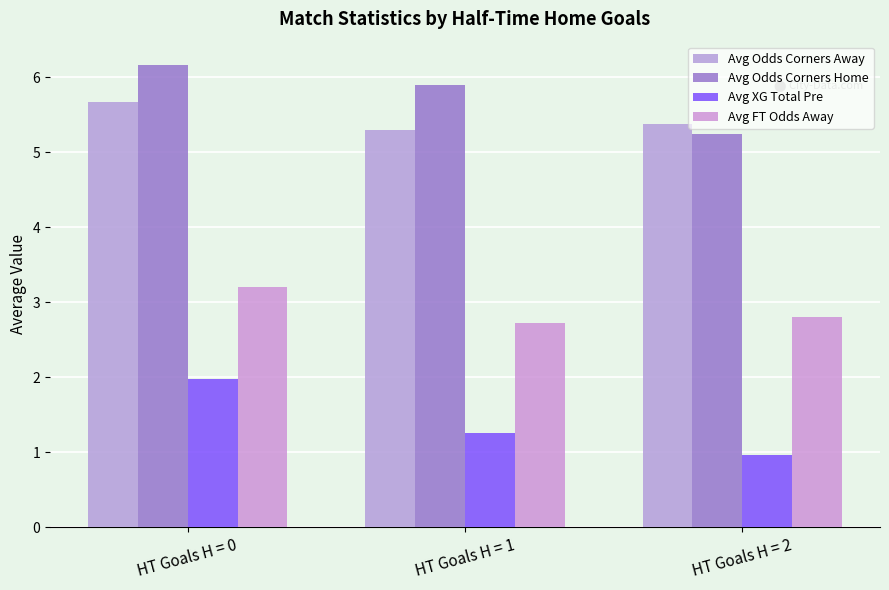

True or false: Avg Odds Corners Away has a value of 3.3 at HT Goals H = 2.

False